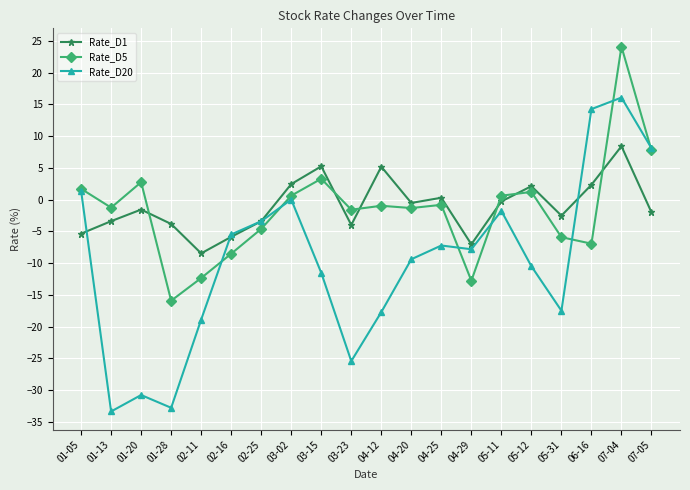

What is the minimum value for Rate_D5?

-15.9